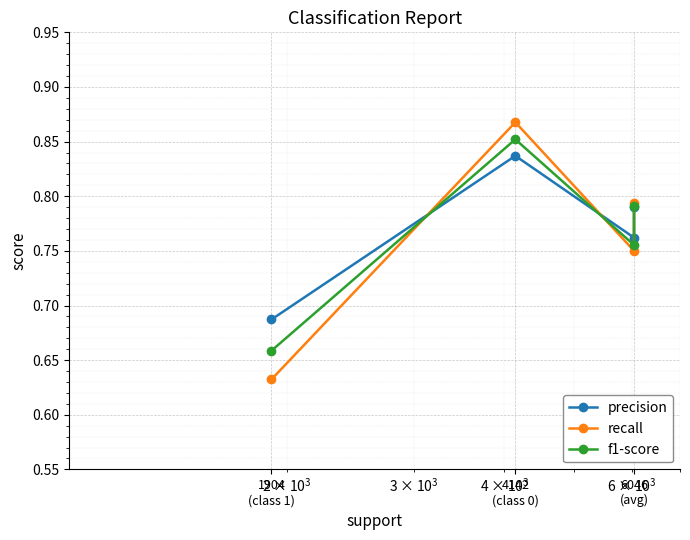

Between 6046
(avg) and 1904
(class 1), which is larger?

6046
(avg)